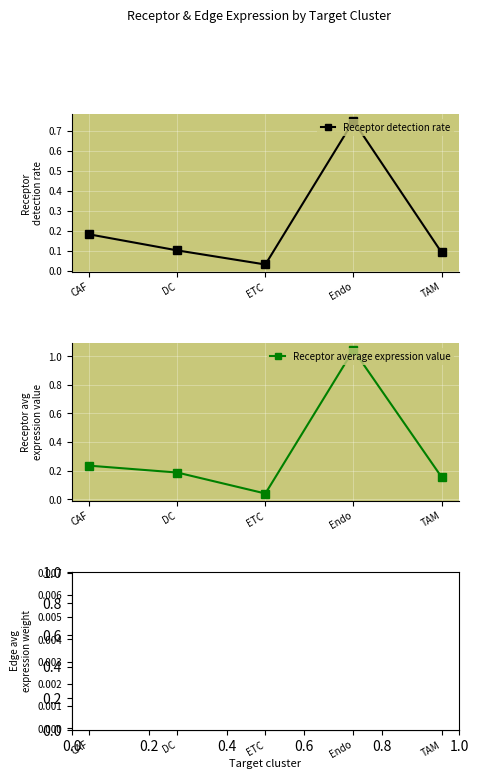

What is the sum of the Receptor average expression value values at DC and TAM?

0.3